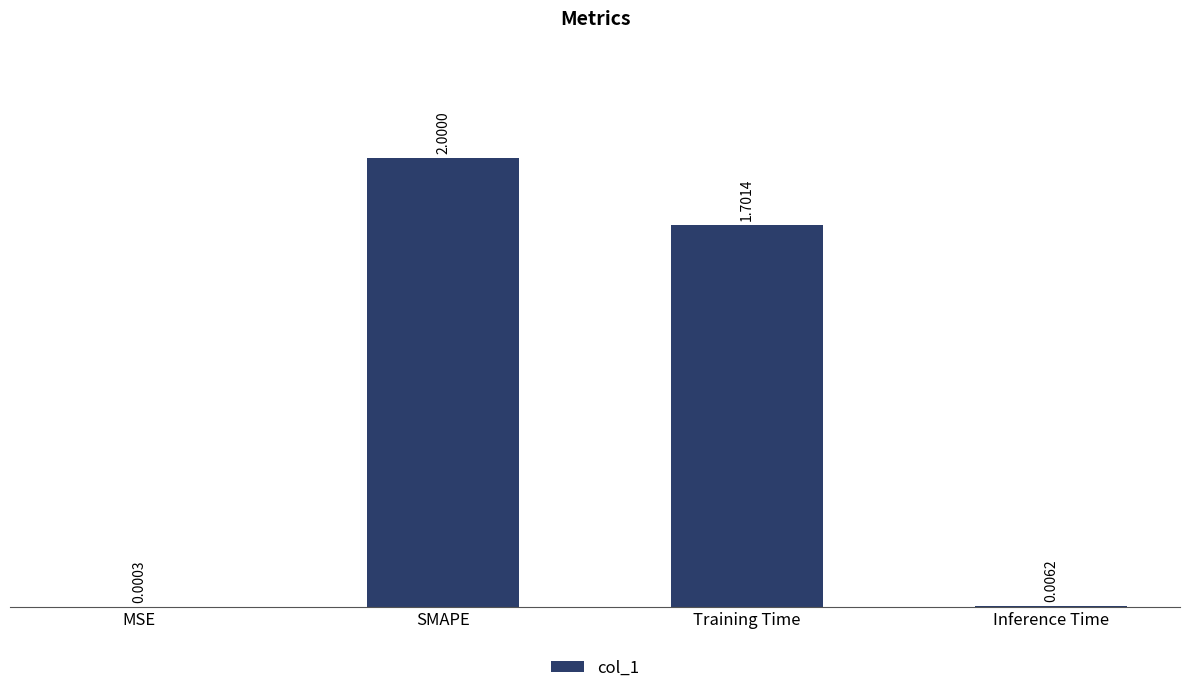

Are the bars horizontal?

No